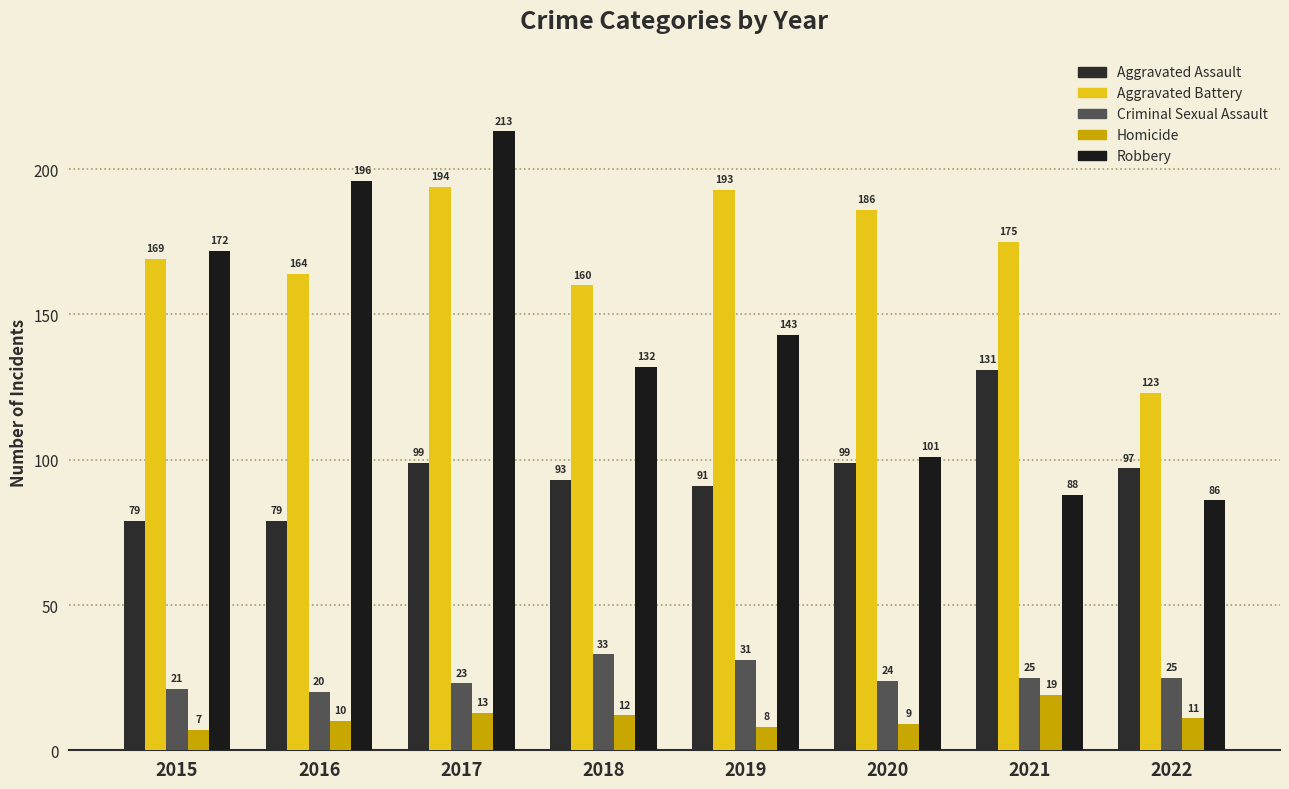

What is the minimum value for Aggravated Assault?

79